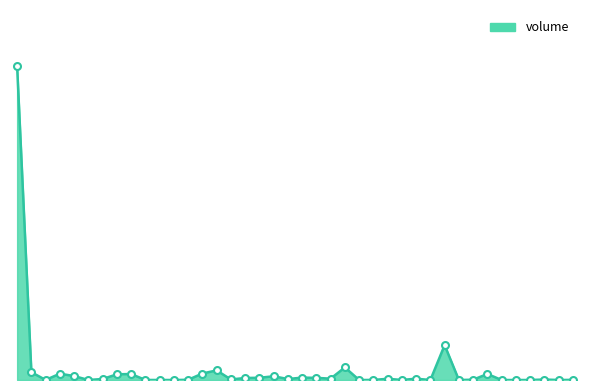

Is this an area chart (filled region under the line)?

Yes